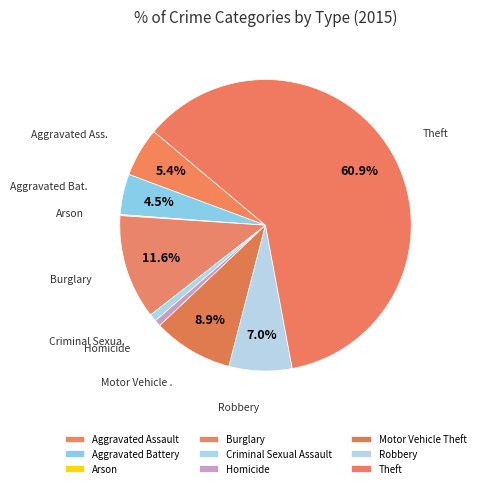

What percentage do Aggravated Assault and Robbery together represent?

12.4%